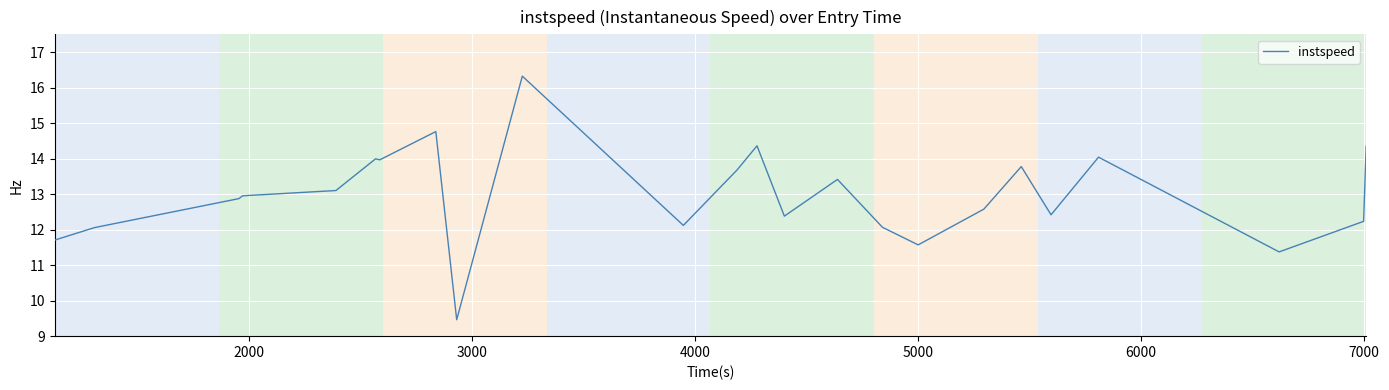

What is the smallest value displayed?

9.5